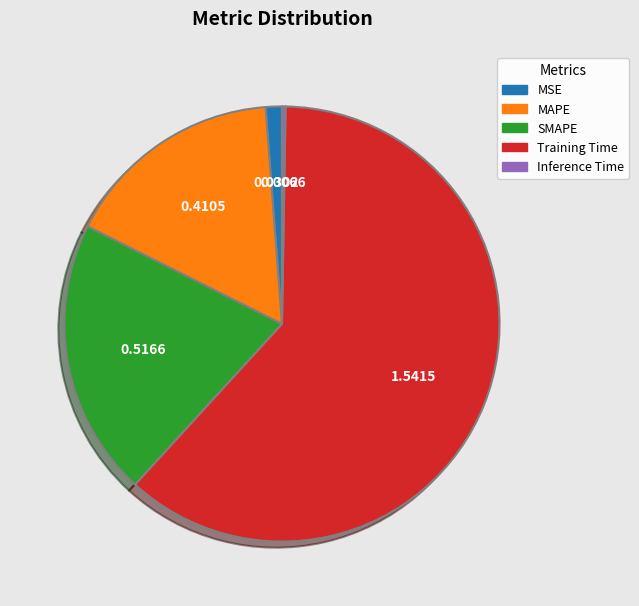

Which has a higher value, SMAPE or MSE?

SMAPE